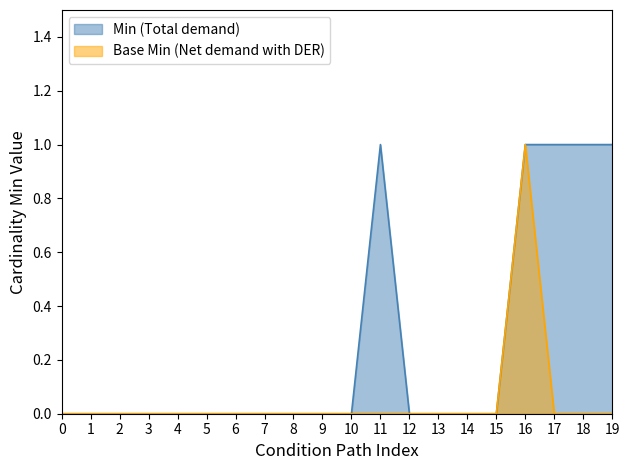

True or false: Base Min (Net demand with DER) and Min (Total demand) cross at least once.

False